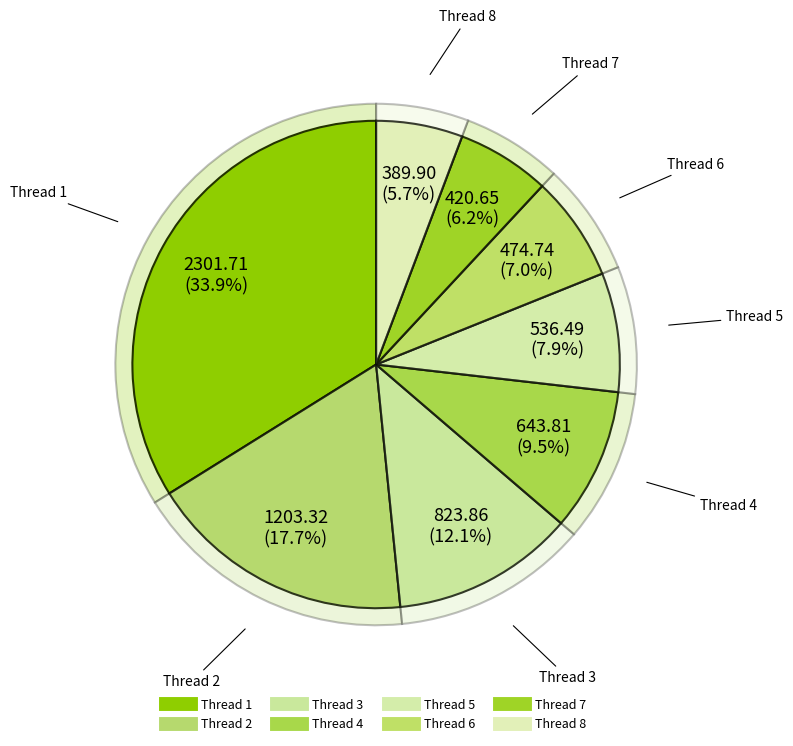

To the nearest percent, what is the combined percentage of 7 and 5?

14%